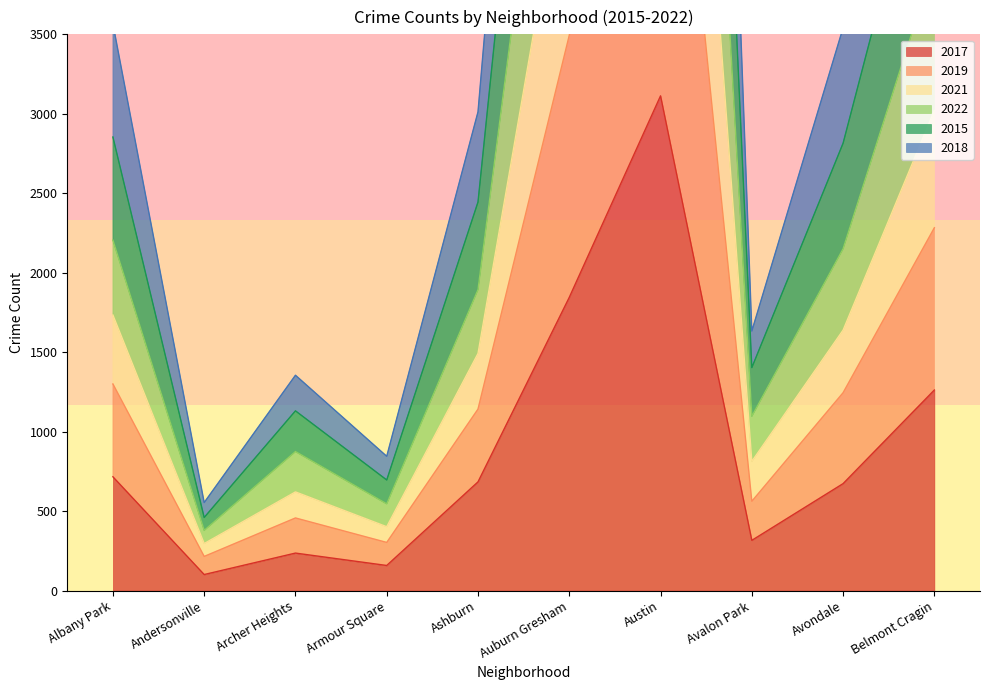

Rank the series at Austin from lowest to highest value.

2017, 2018, 2019, 2021, 2022, 2015